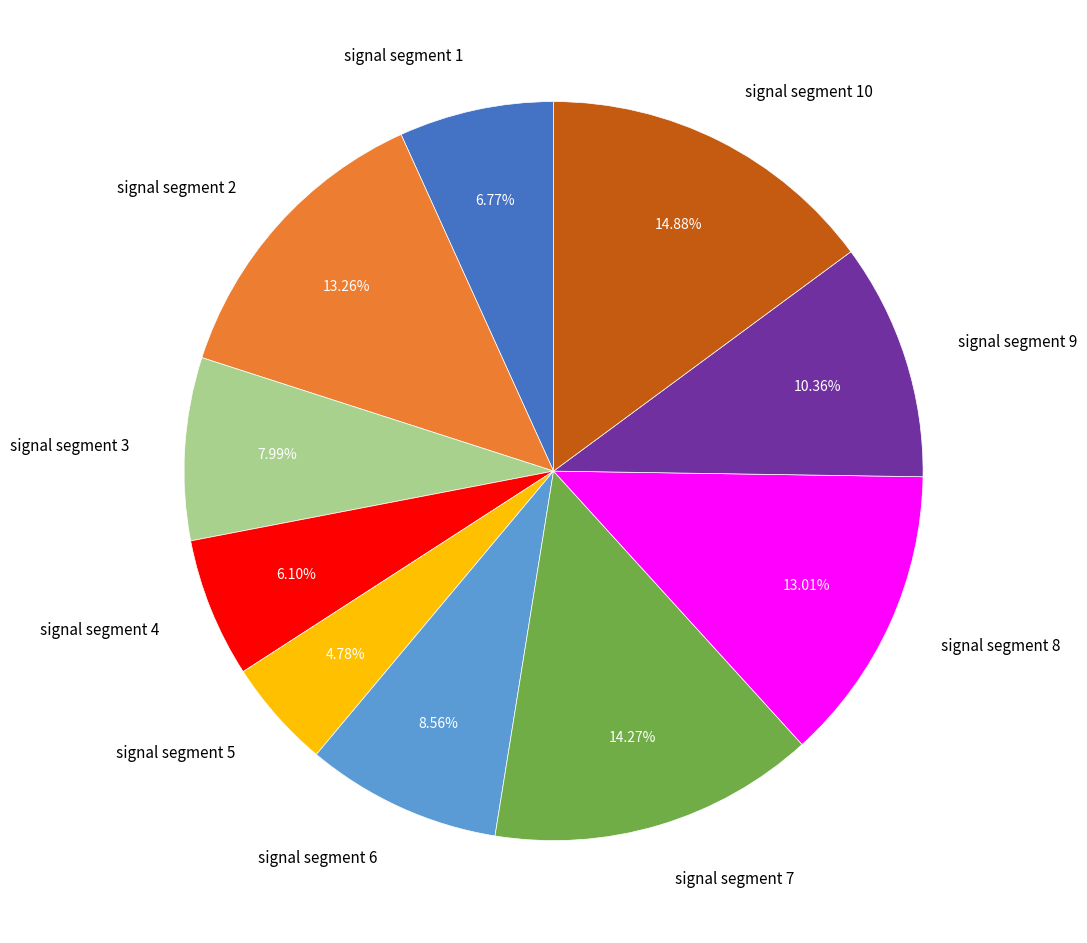

Is there a majority slice in this chart?

No